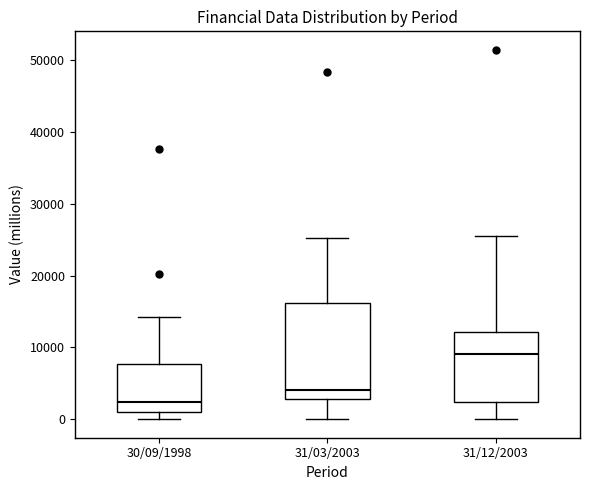

Which box is the tallest, from its lower edge to its upper edge?

31/03/2003